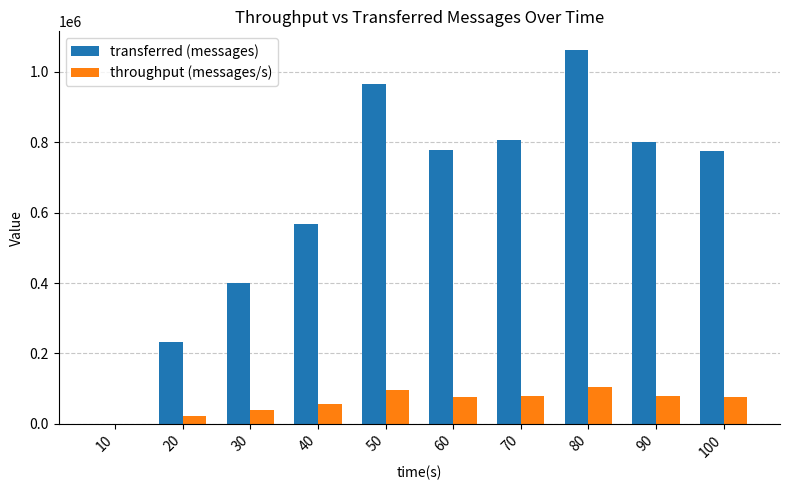

What is the greatest value displayed?

1062100